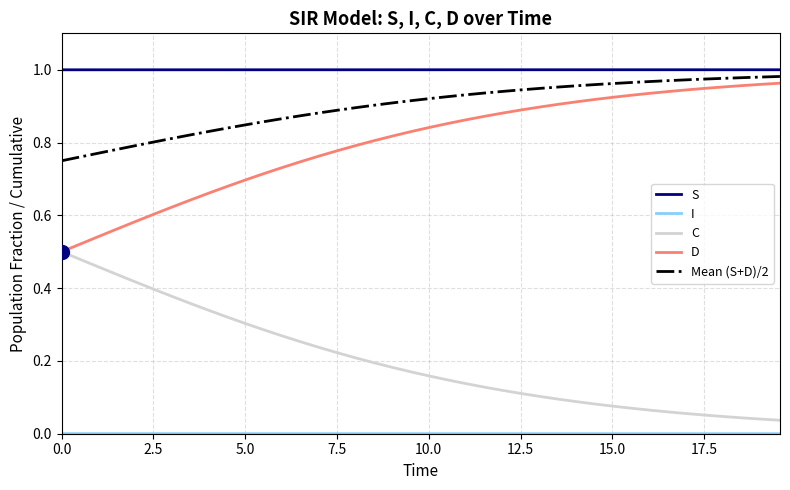

Which series has the largest total across all categories?

S